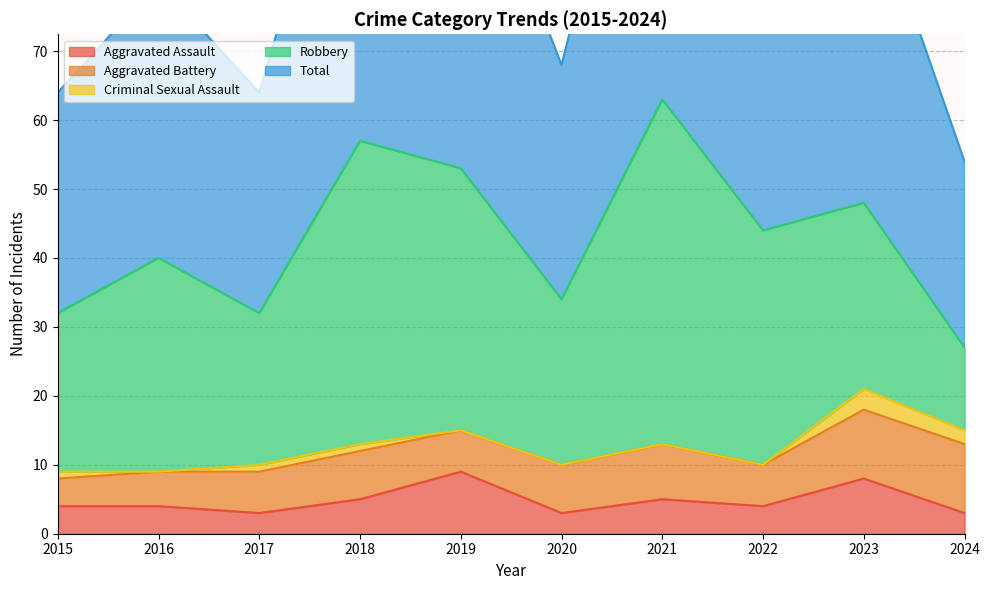

Where is the first local minimum for Robbery?

2017